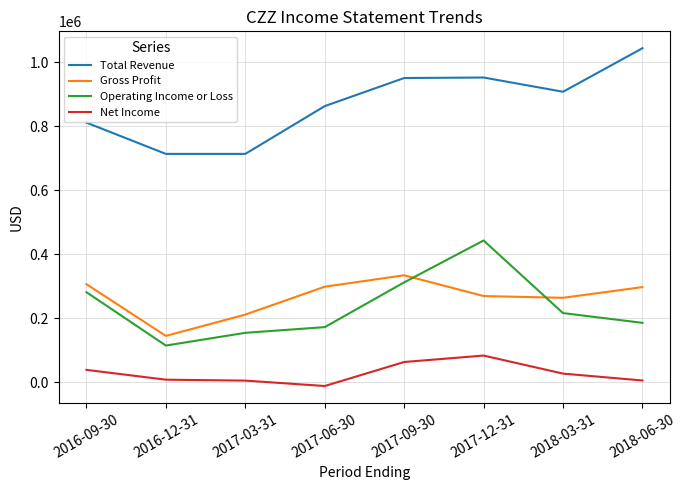

At 2016-09-30, list the series in order from smallest to largest.

Net Income, Operating Income or Loss, Gross Profit, Total Revenue